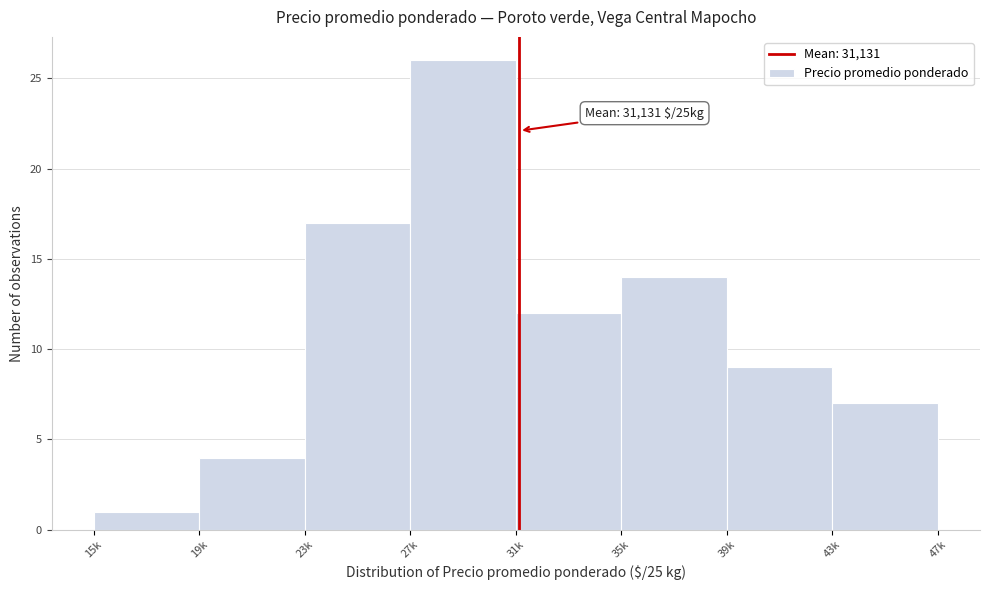

Reading left to right, extract all data points from this chart.

1	4	17	26	12	14	9	7